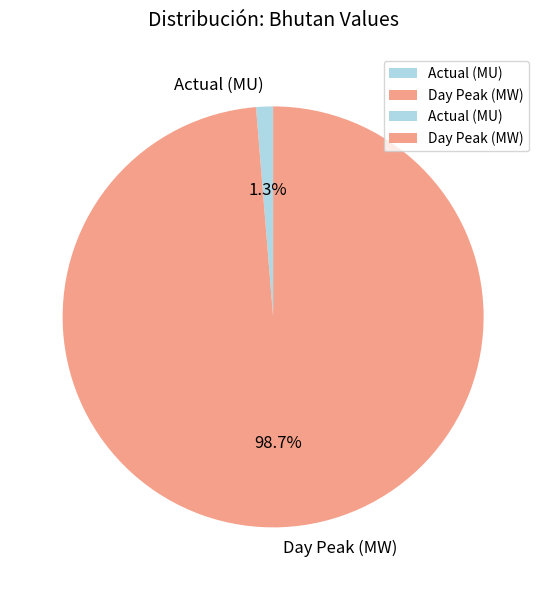

What percentage do Day Peak (MW) and Actual (MU) together represent?

100.0%